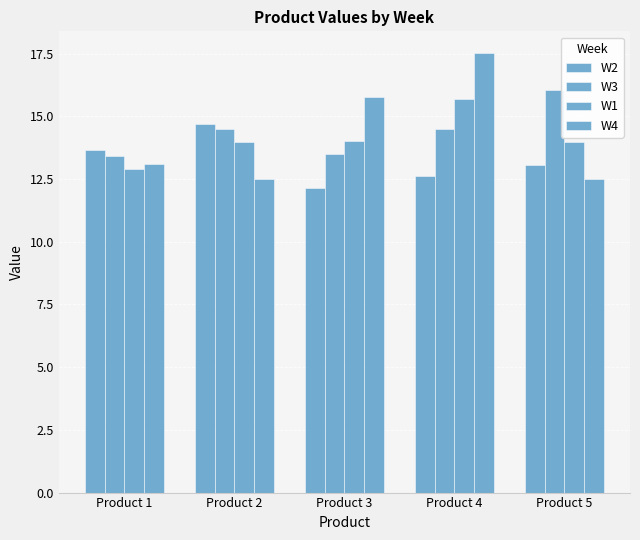

At which label does W3 reach its minimum?

Product 1